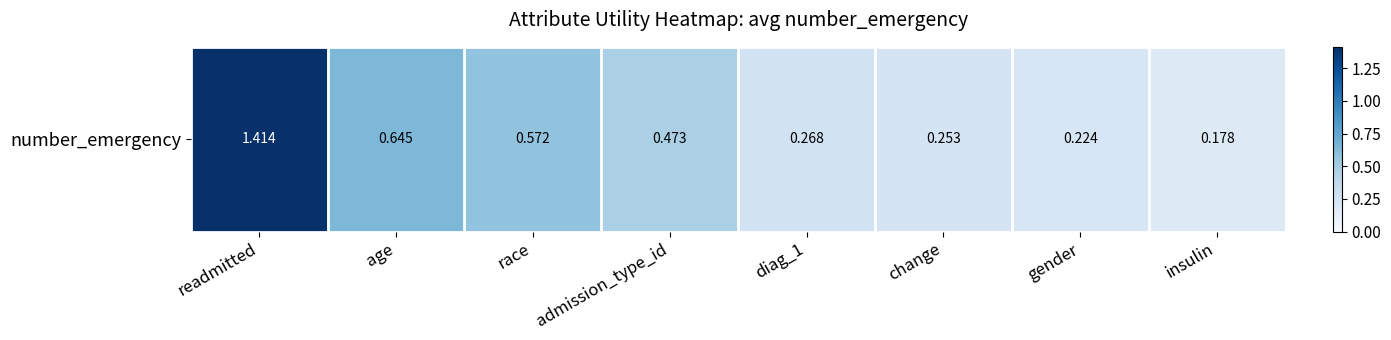

Is it true that the value at change is 0.4?

False